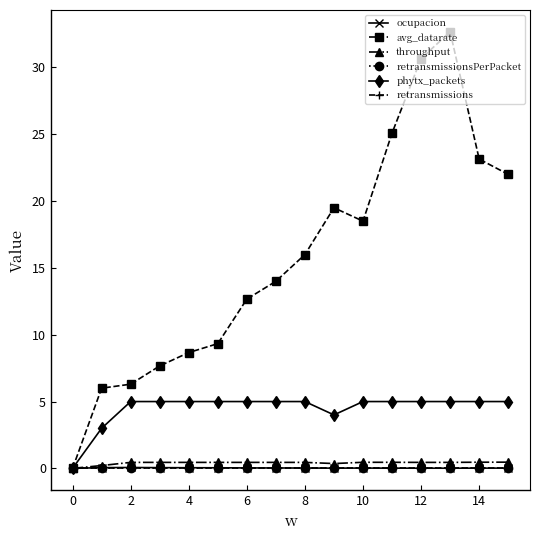

Is this an area chart (filled region under the line)?

No